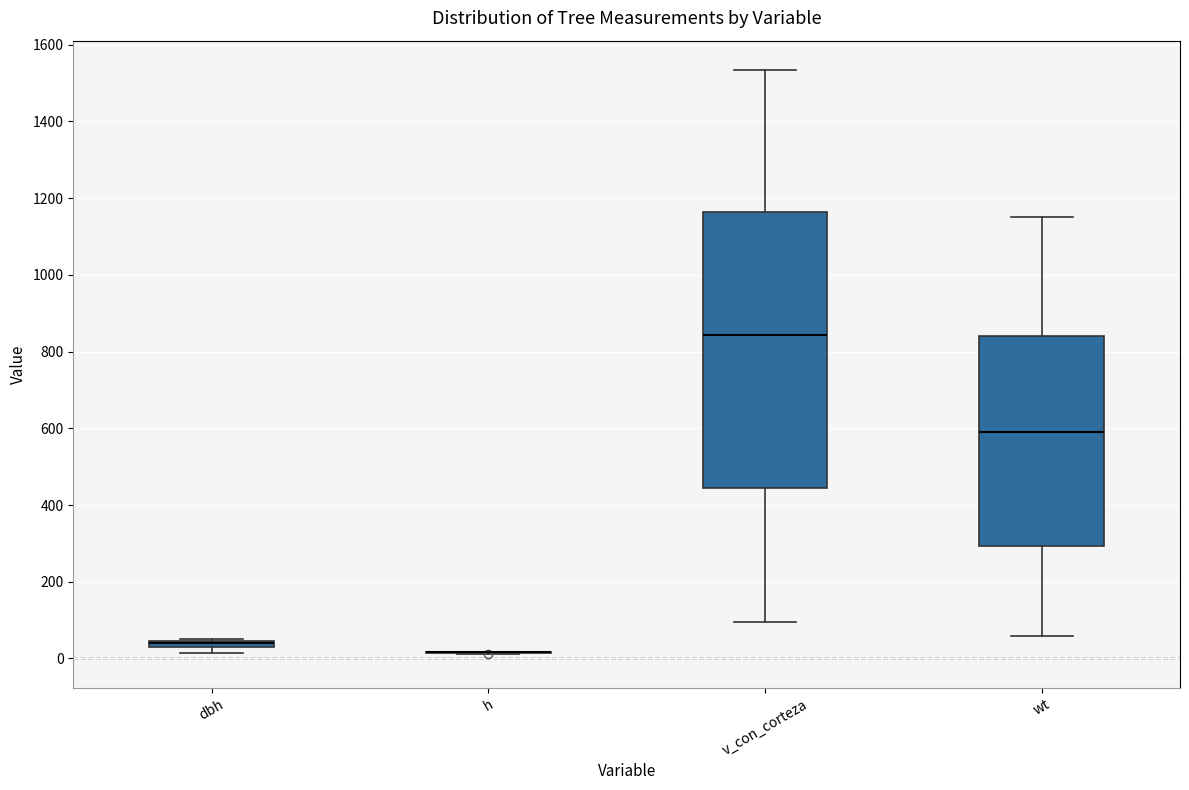

Which box is the tallest, from its lower edge to its upper edge?

v_con_corteza